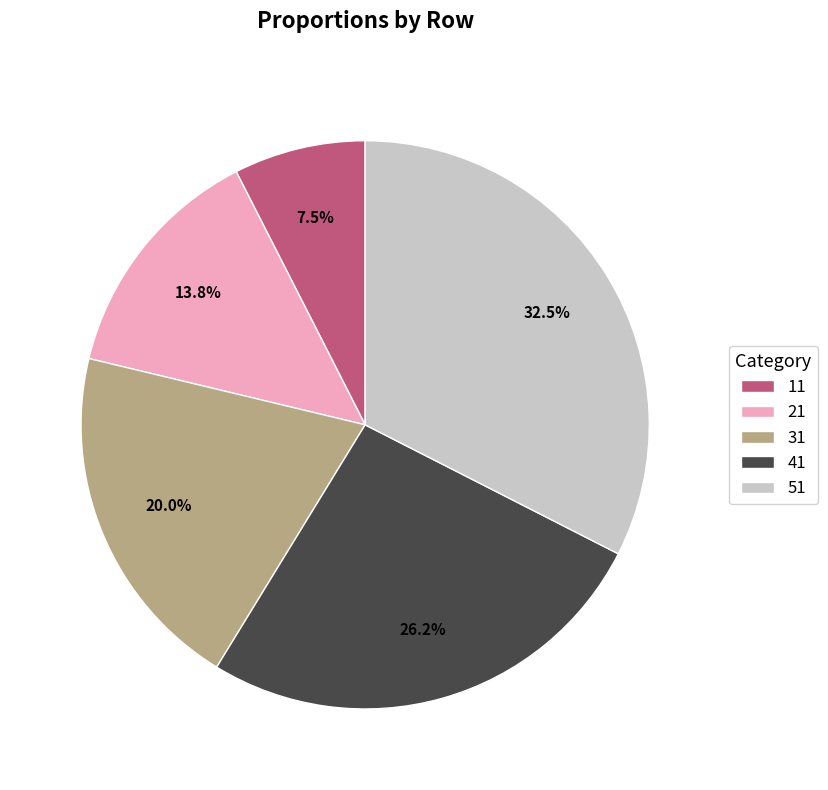

Which slice is the smallest?

11